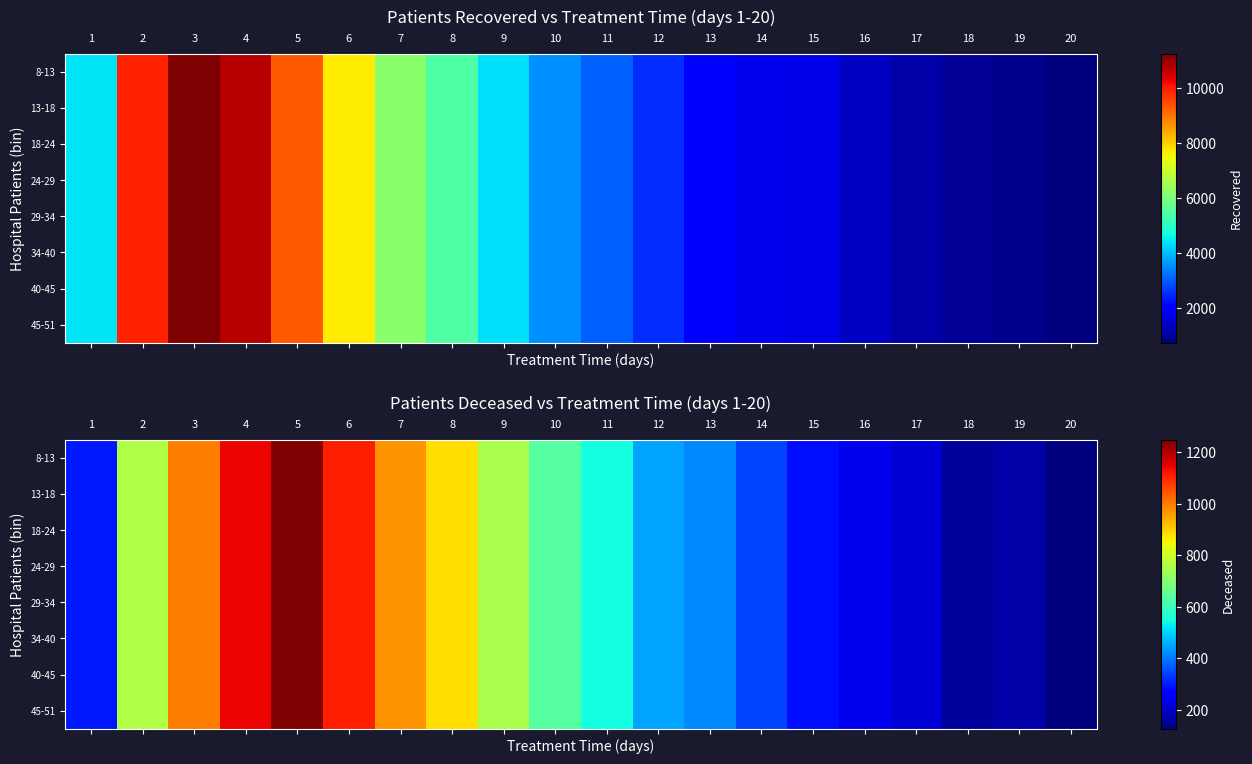

True or false: 29-34 has a value of 398 at 1.

False